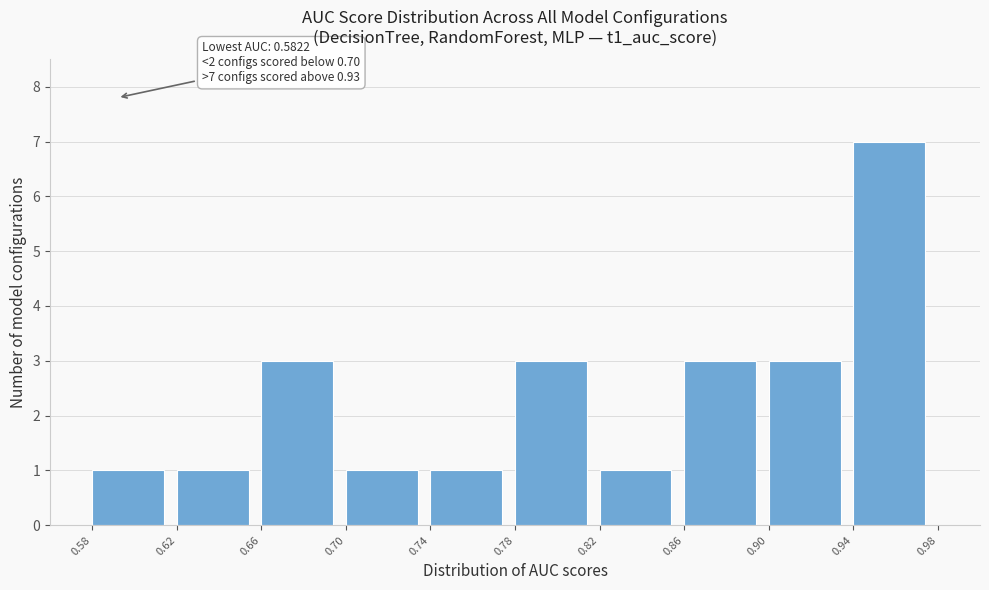

Reading right to left, list all the values displayed in this chart.

0.94=7	0.90=3	0.86=3	0.82=1	0.78=3	0.74=1	0.70=1	0.66=3	0.62=1	0.58=1